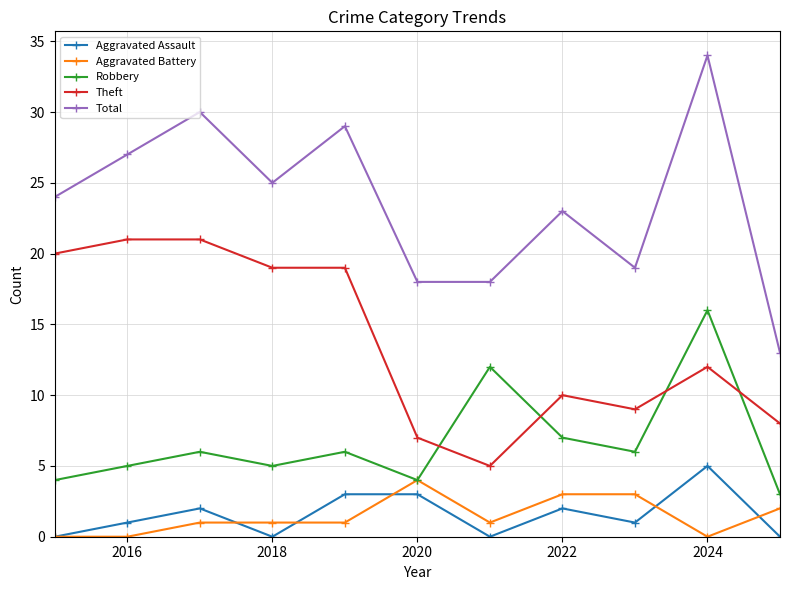

Does the chart display data point markers on the line(s)?

Yes